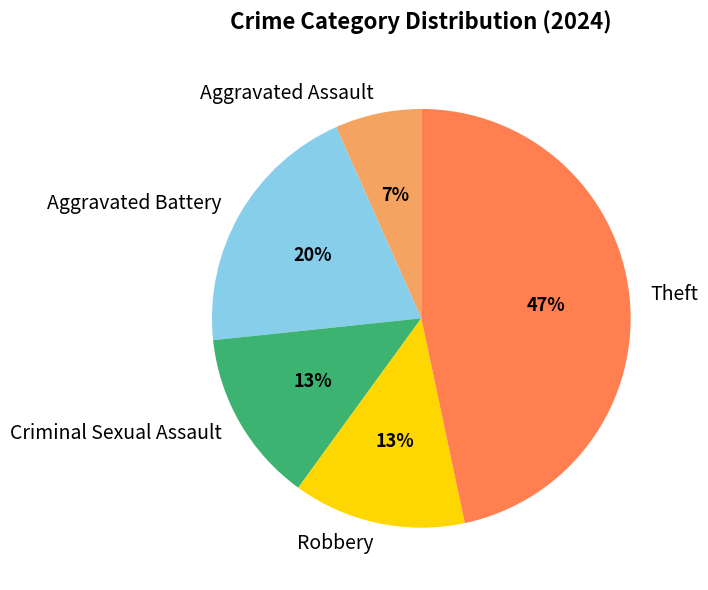

Which category has the biggest portion of the pie?

Theft